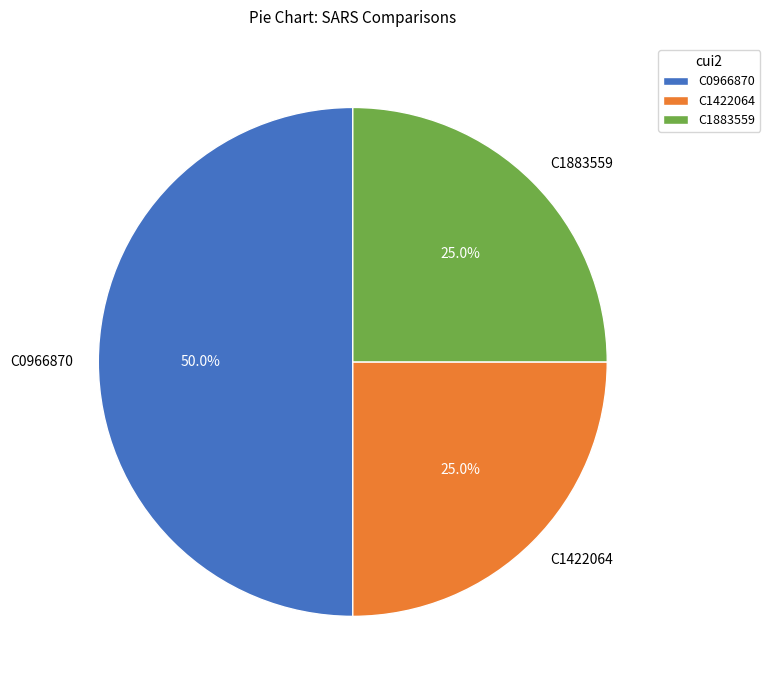

To the nearest percent, what percentage of the pie is C0966870?

50%